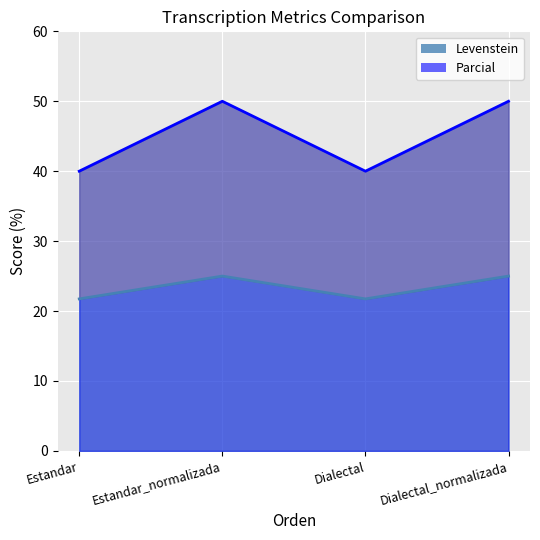

Rank the categories by Parcial_line value from lowest to highest.

Estandar, Dialectal, Estandar_normalizada, Dialectal_normalizada